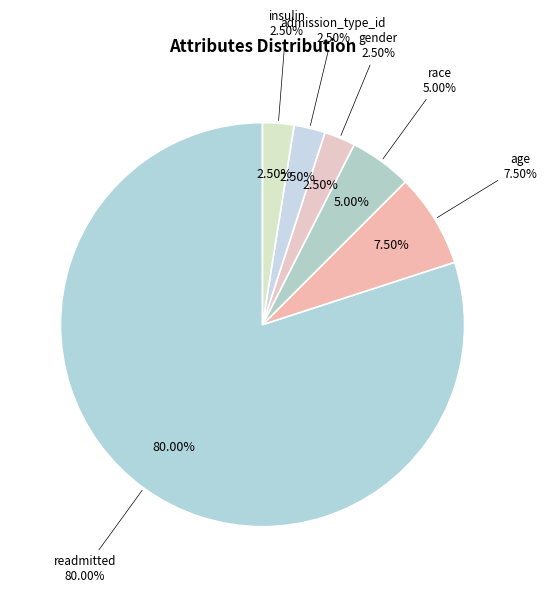

How many segments does this pie chart have?

5